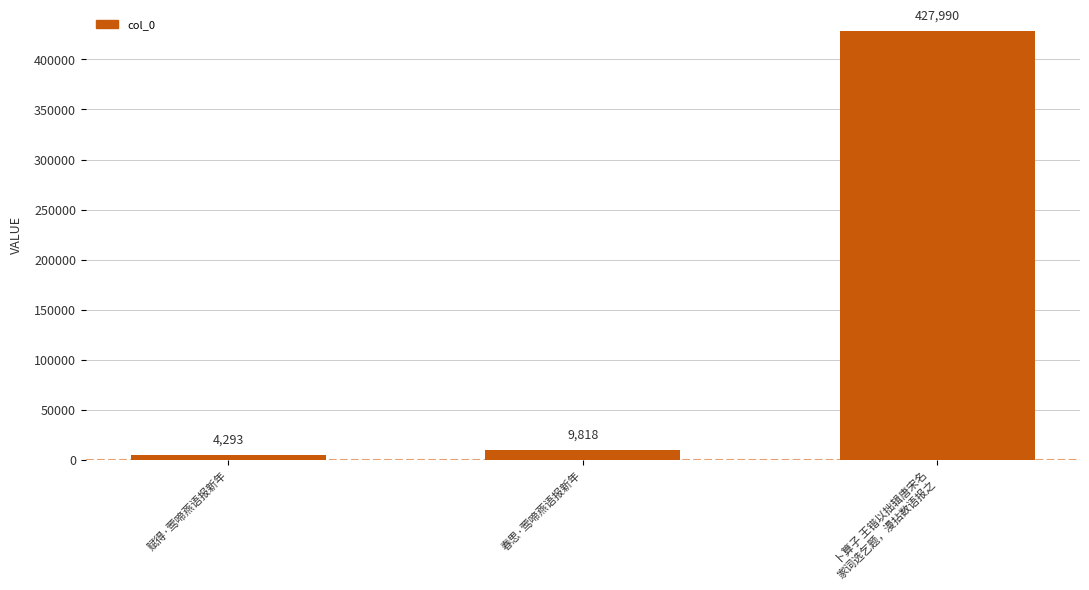

Rank the categories by value from highest to lowest.

卜算子 王锴以拙辑唐宋名
家词选乞题，漫拈数语报之, 春思·莺啼燕语报新年, 赋得·莺啼燕语报新年